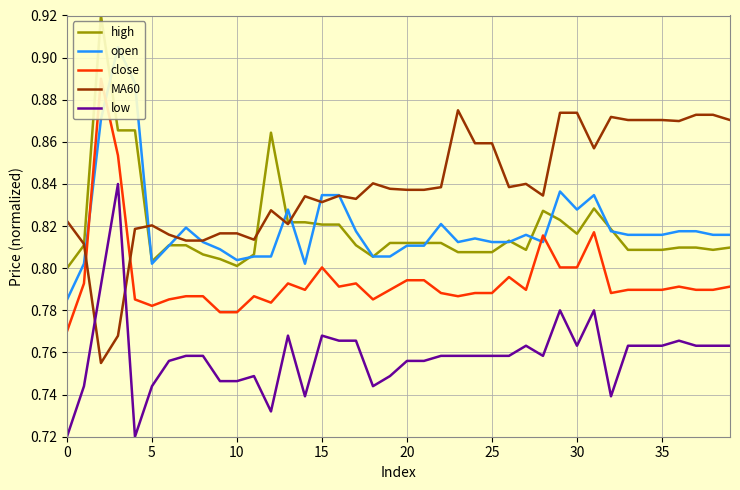

True or false: high and low cross at least once.

False